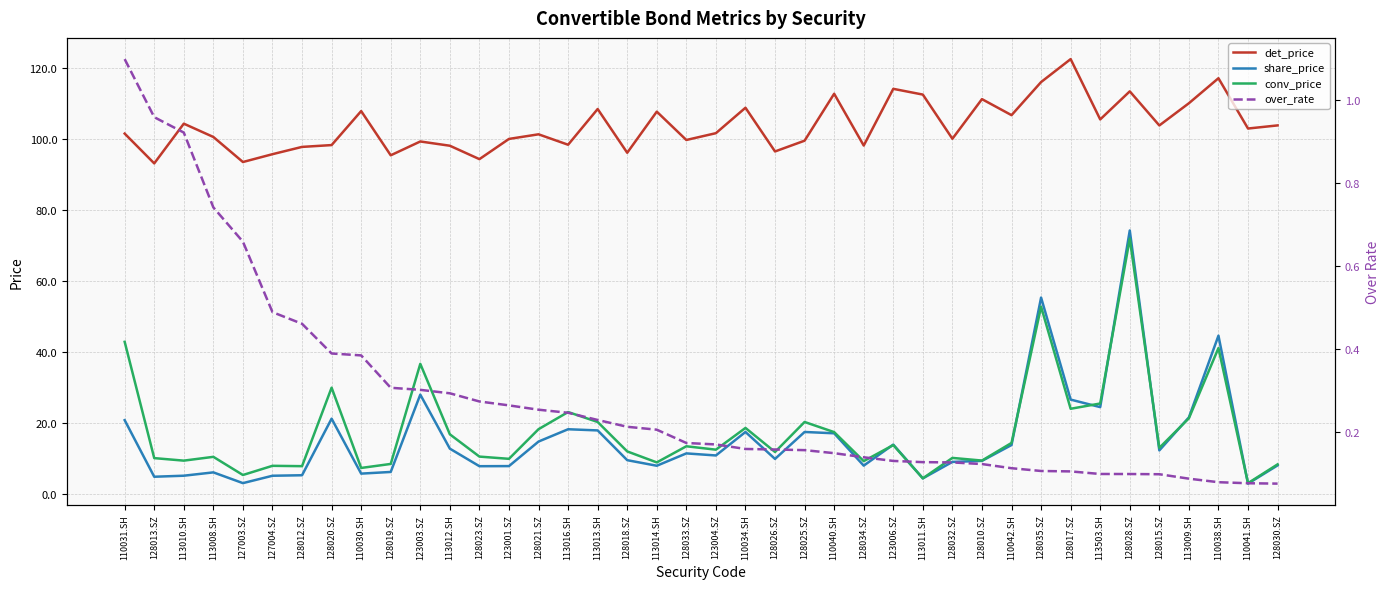

At which category does share_price reach its first local valley?

128013.SZ